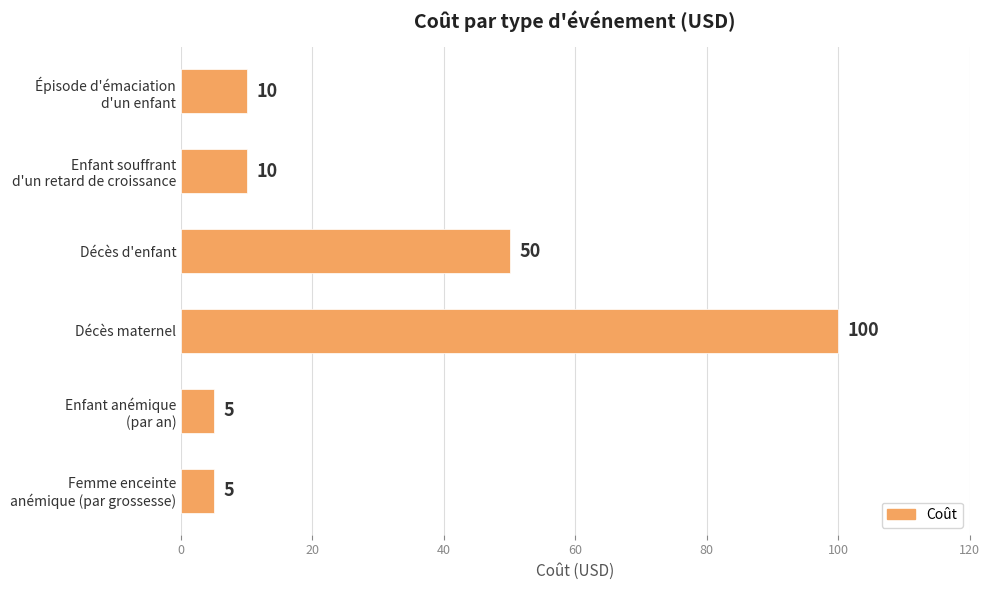

At which label is the value closest to 52?

Décès d'enfant